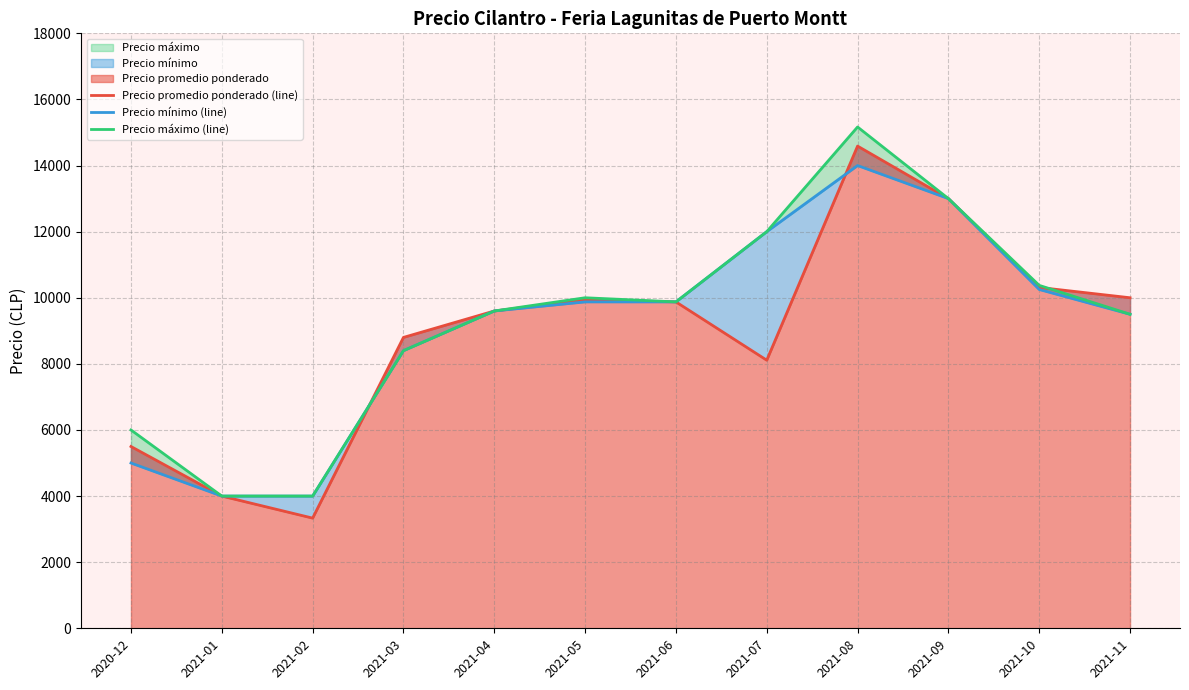

What is the label of the 2nd point from the right?

2021-10